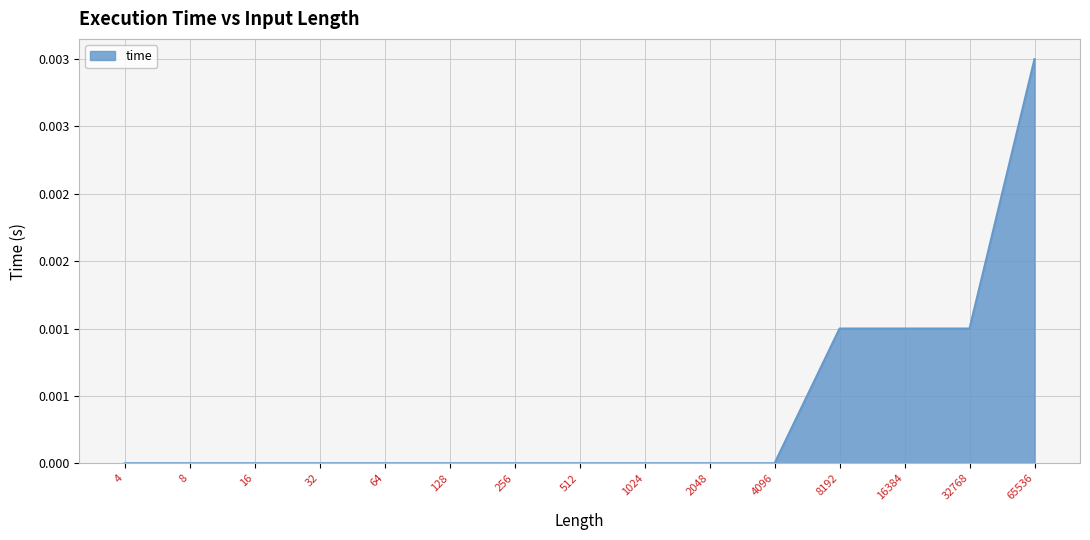

List the labels in order of value, smallest first.

4, 8, 16, 32, 64, 128, 256, 512, 1024, 2048, 4096, 8192, 16384, 32768, 65536